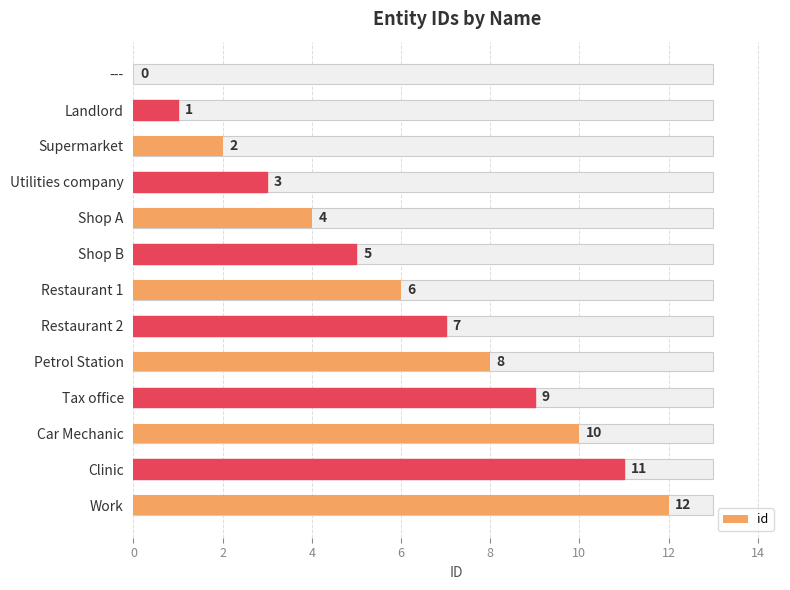

What is the ratio of the value at Car Mechanic to the value at Tax office?

1.1